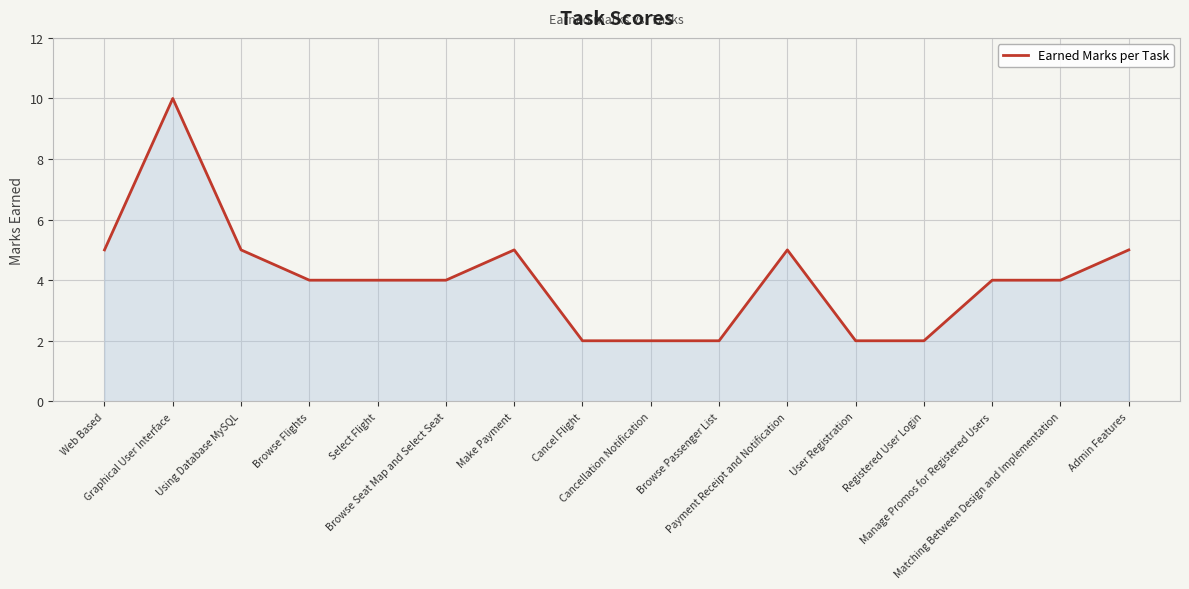

How many distinct data groups are displayed?

1